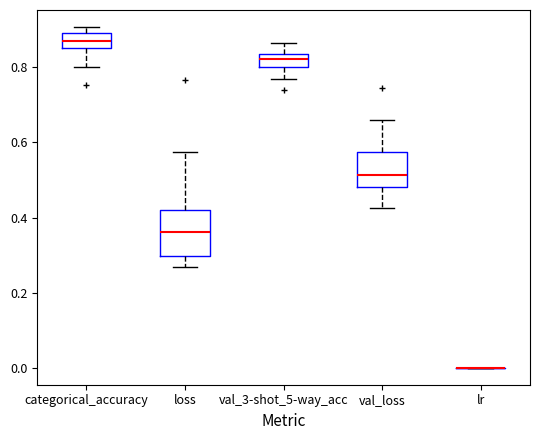

Reading left to right, read every box against the y-axis: the position of its median line, the range the box covers, and the ends of its whiskers. The values are not printed on the chart, so give them approximately, as read against the axis.

categorical_accuracy: median 0.86 (inside the box), box 0.86 to 0.88, whiskers 0.80 to 0.90
loss: median 0.36, box 0.30 to 0.42, whiskers 0.26 to 0.58
val_3-shot_5-way_acc: median 0.82, box 0.80 to 0.84, whiskers 0.76 to 0.86
val_loss: median 0.52, box 0.48 to 0.58, whiskers 0.42 to 0.66
lr: box collapsed to a line at 0.00, whiskers 0.00 to 0.00